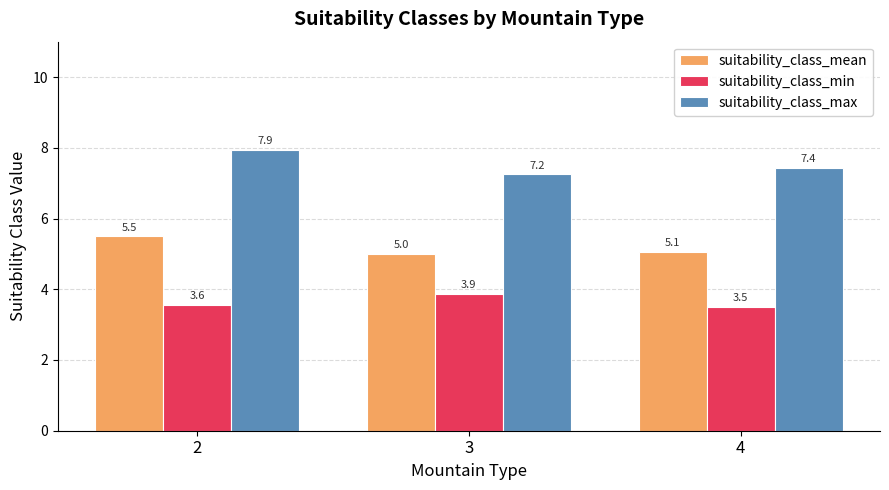

The suitability_class_min series shows 3.5 at 4. True or false?

True